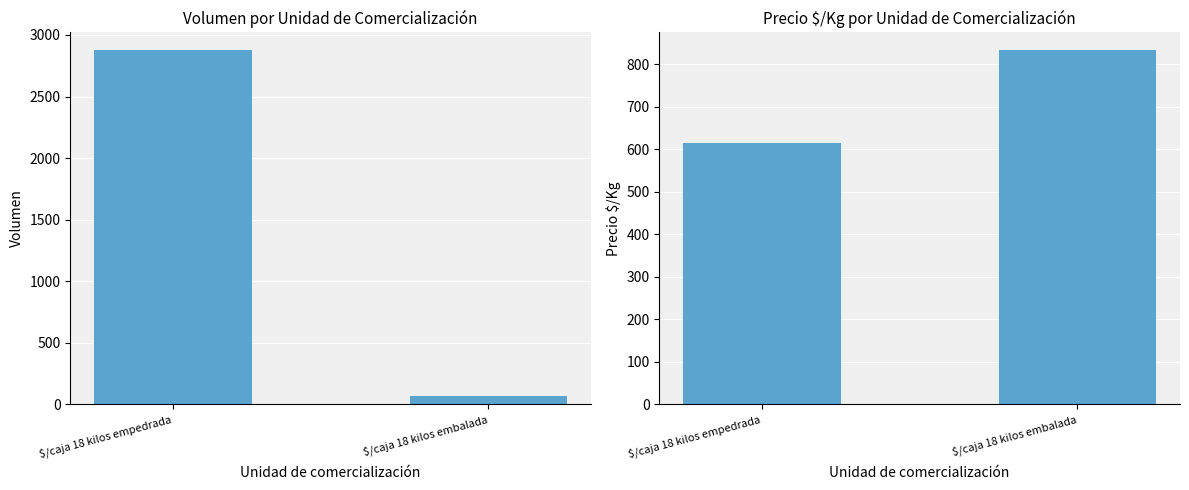

What is the minimum value for Volumen?

67